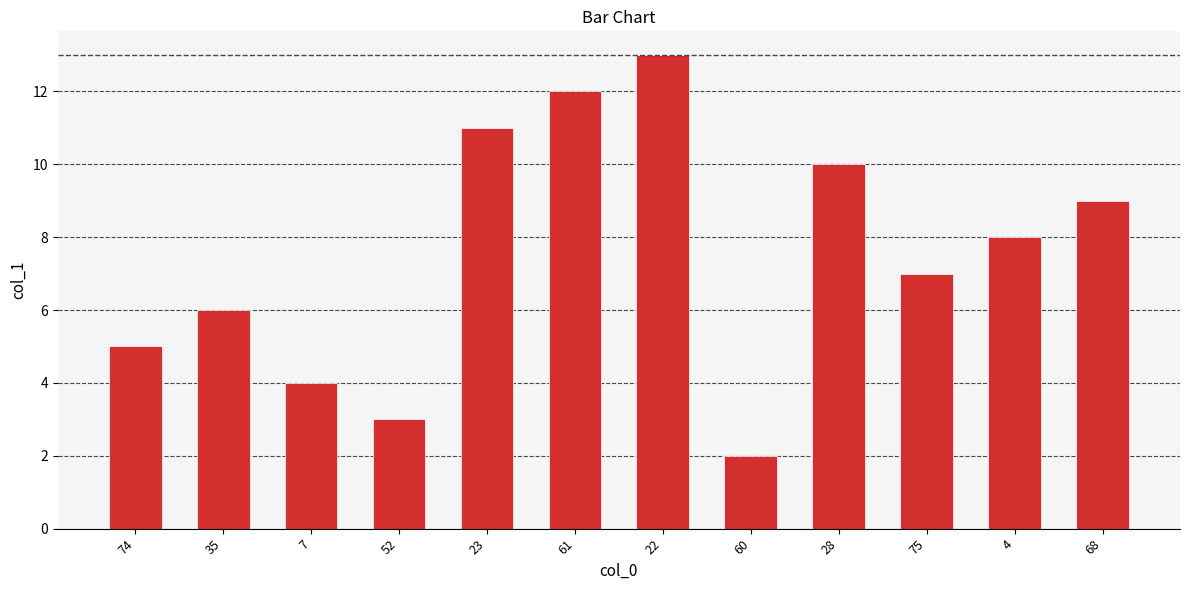

Where does the data first go above 8?

23